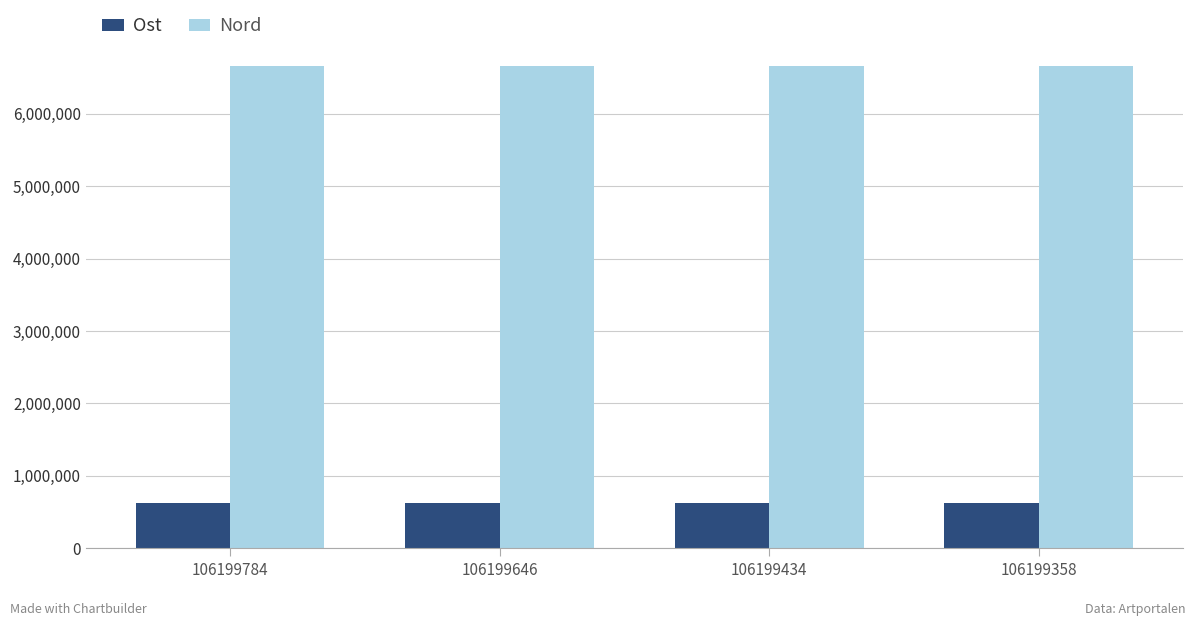

How many bars are there in each group?

2